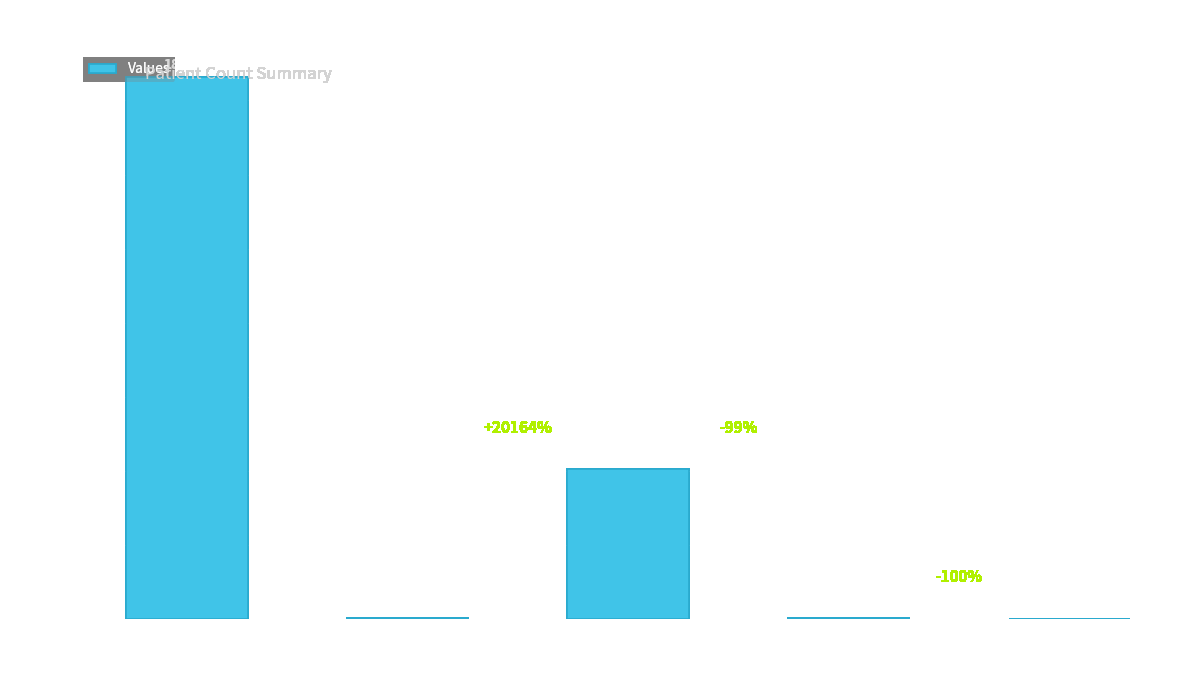

How many categories are shown in the chart?

5